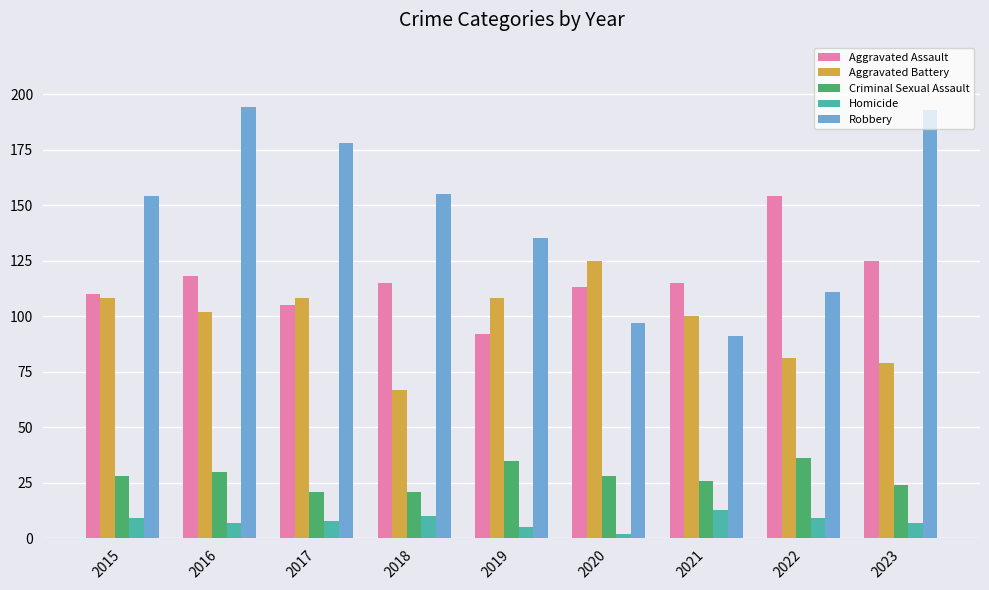

The value of Aggravated Assault at 2023 is 125. True or false?

True